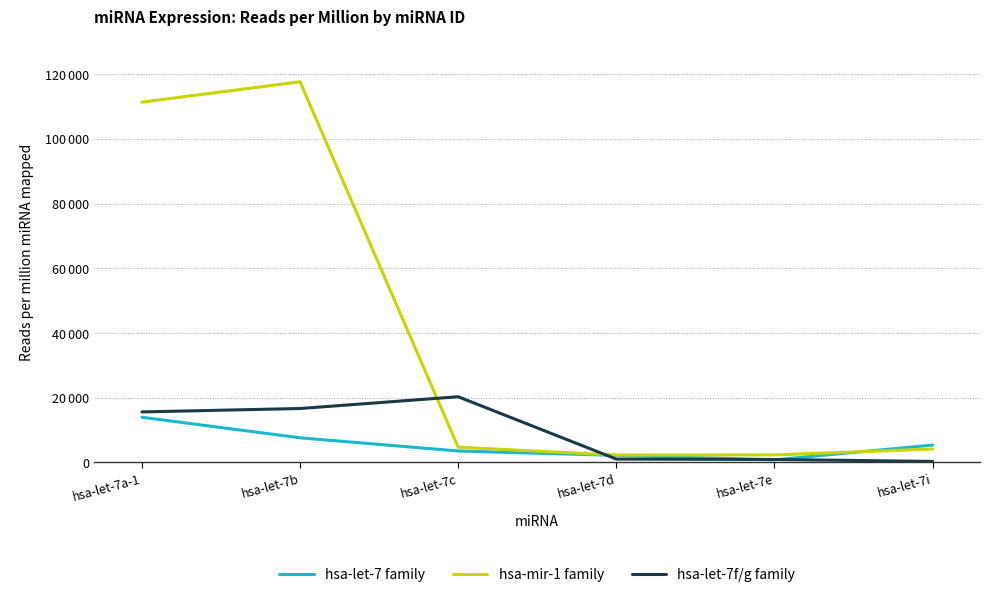

What is the value of the hsa-let-7 family point at the 4th from the left?

2170.4